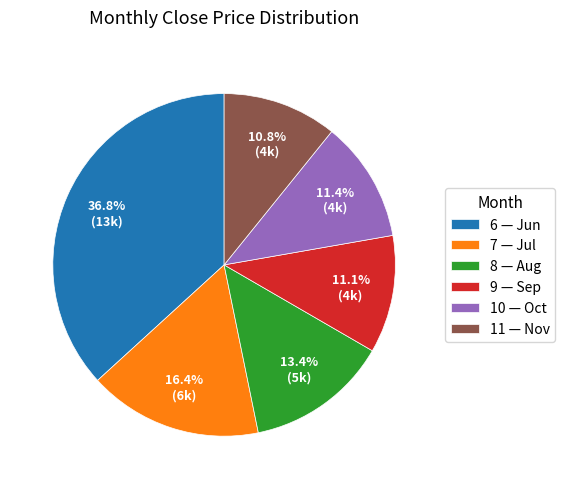

How many slices are in this pie chart?

6